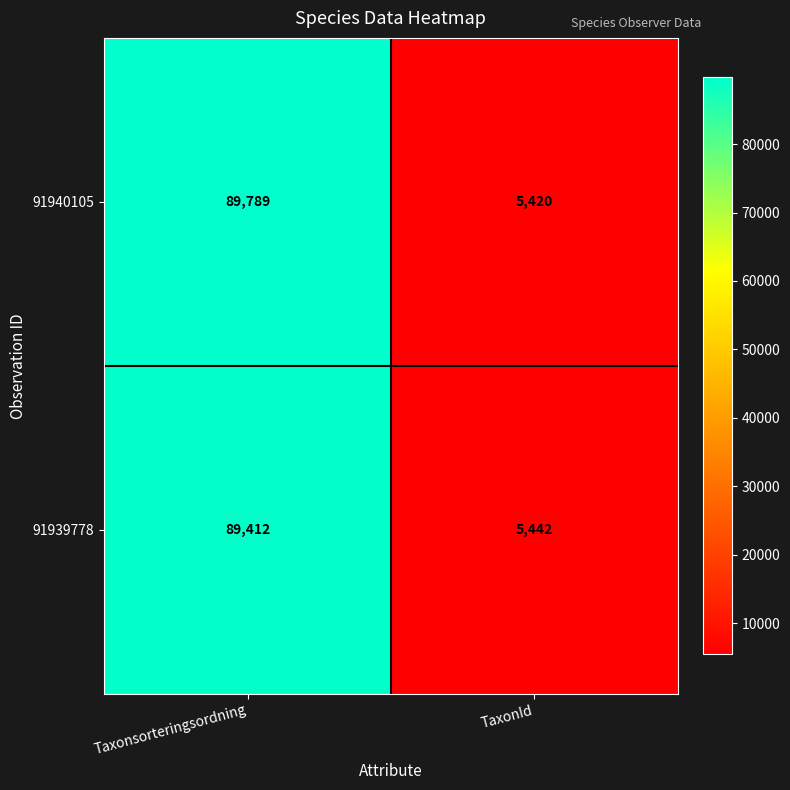

What is the sum of all 91940105 values?

95209